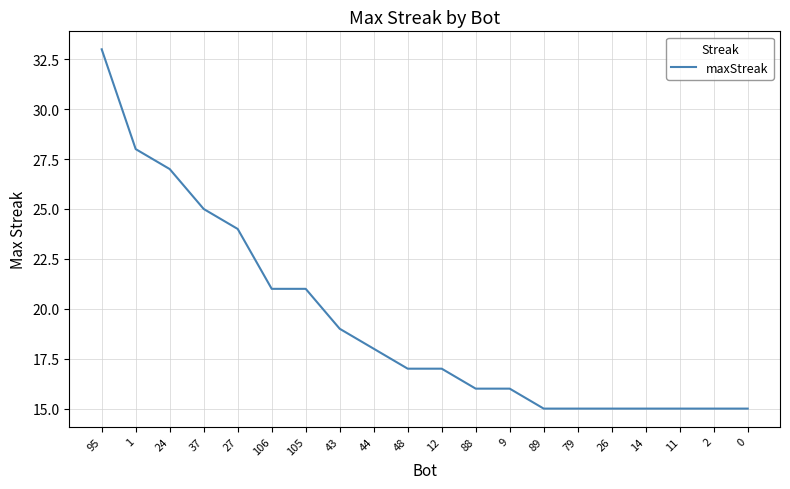

What position from the right is 89?

7